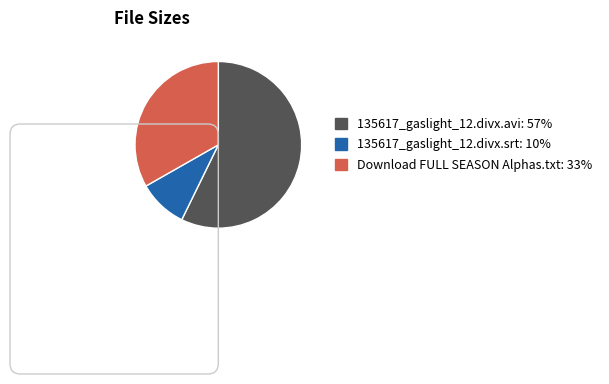

What is the smallest slice in the pie chart?

135617_gaslight_12.divx.srt